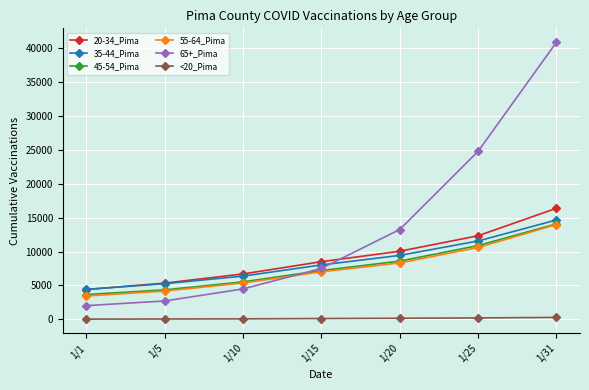

How many lines are shown in the chart?

6